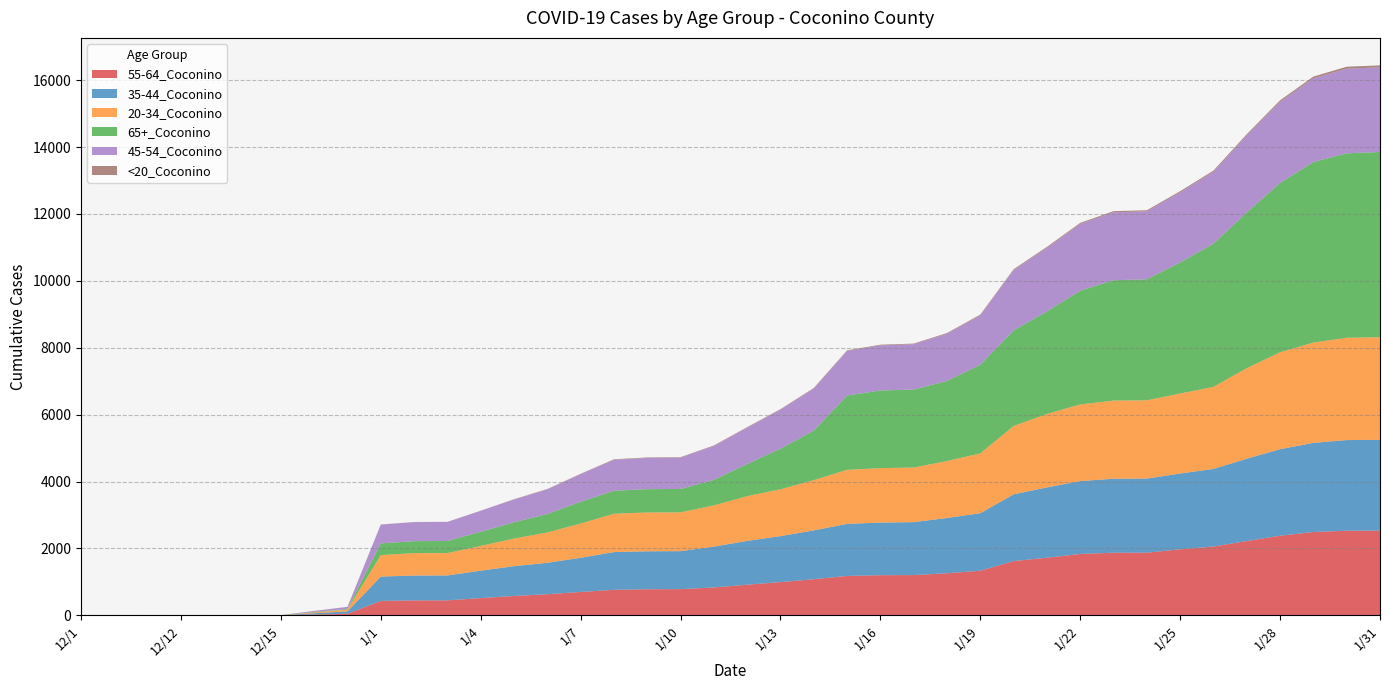

Reading right to left, what are all the values shown in this chart?

55-64_Coconino: 2533	2528	2490	2380	2220	2057	1973	1872	1871	1834	1721	1621	1333	1256	1203	1199	1176	1079	992	914	832	782	779	762	697	630	578	514	446	445	430	46	23	2	1	1	1	1	1	1
35-44_Coconino: 2713	2711	2666	2586	2463	2320	2266	2215	2212	2179	2102	1995	1719	1654	1582	1573	1557	1460	1375	1310	1222	1136	1135	1128	1022	939	890	820	745	744	728	71	38	1	1	1	1	1	1	1
20-34_Coconino: 3070	3060	3000	2900	2707	2454	2391	2342	2337	2292	2197	2044	1790	1702	1634	1628	1617	1502	1401	1339	1232	1160	1160	1146	1025	908	826	741	669	669	643	55	26	2	1	1	1	0	0	0
65+_Coconino: 5537	5515	5397	5061	4657	4280	3922	3617	3599	3402	3067	2860	2651	2395	2330	2323	2220	1482	1214	960	763	699	697	689	650	551	486	421	361	359	349	19	14	1	0	0	0	0	0	0
45-54_Coconino: 2532	2531	2505	2425	2298	2149	2095	2032	2032	1996	1900	1799	1476	1411	1356	1349	1333	1256	1163	1085	1013	936	934	924	826	738	683	628	570	570	562	62	31	0	0	0	0	0	0	0
<20_Coconino: 58	58	50	46	40	37	34	33	33	30	29	28	23	22	19	19	19	18	18	17	16	15	15	15	11	10	8	4	3	3	3	0	0	0	0	0	0	0	0	0